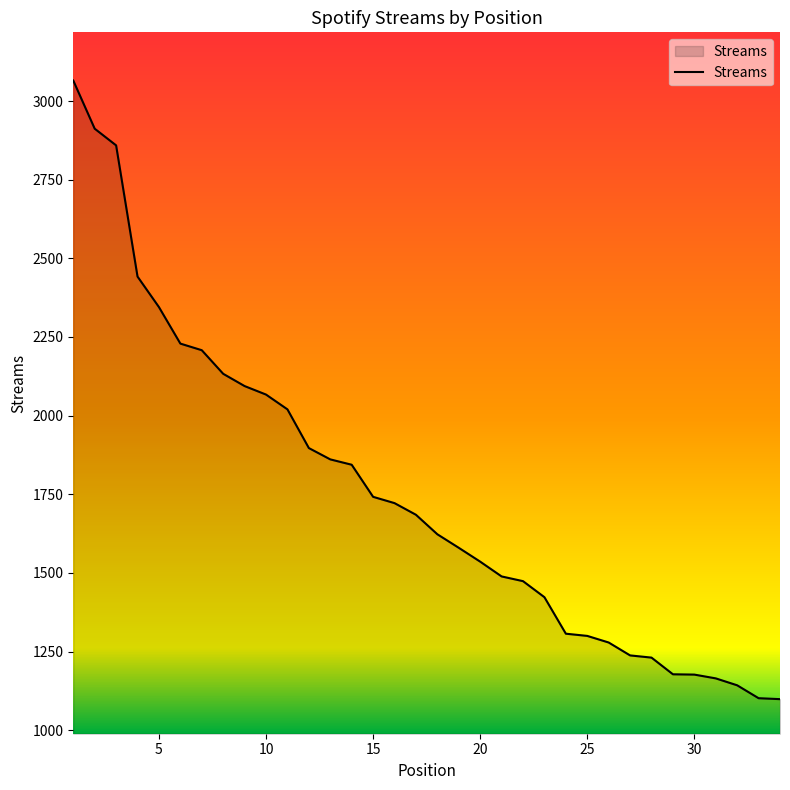

What is the smallest value displayed?

1099